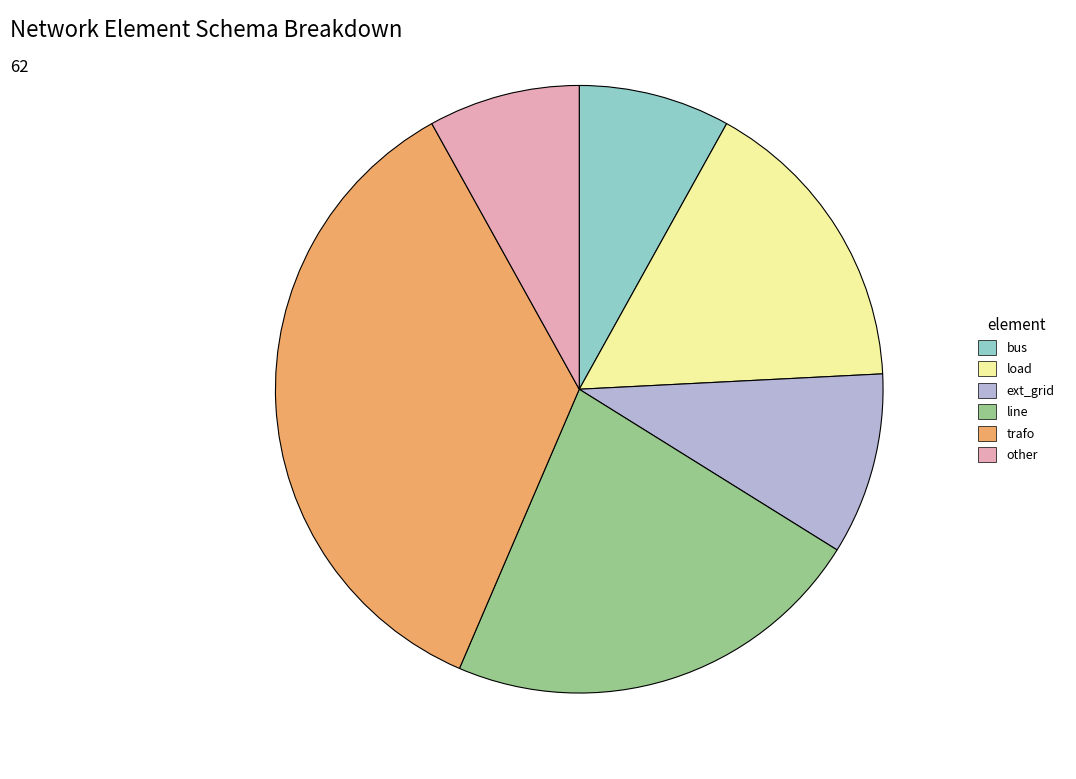

Which slice is the largest?

trafo